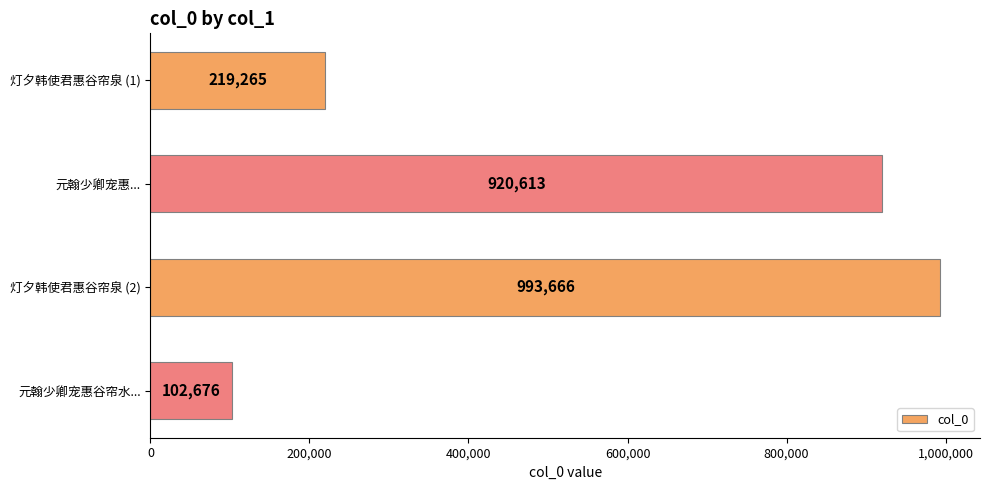

Which label corresponds to the largest value in the chart?

灯夕韩使君惠谷帘泉 (2)